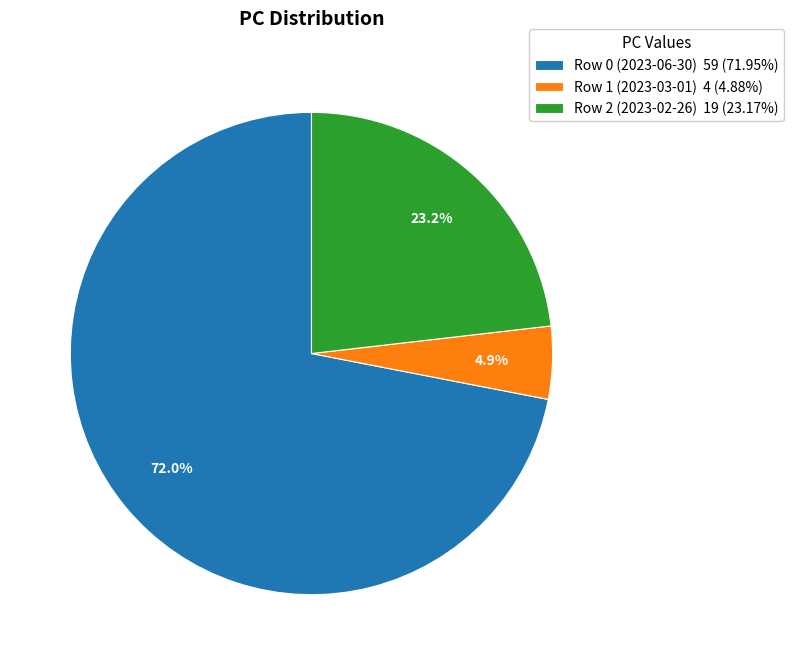

What portion of the pie excludes Row 1 (2023-03-01)?

95.1%